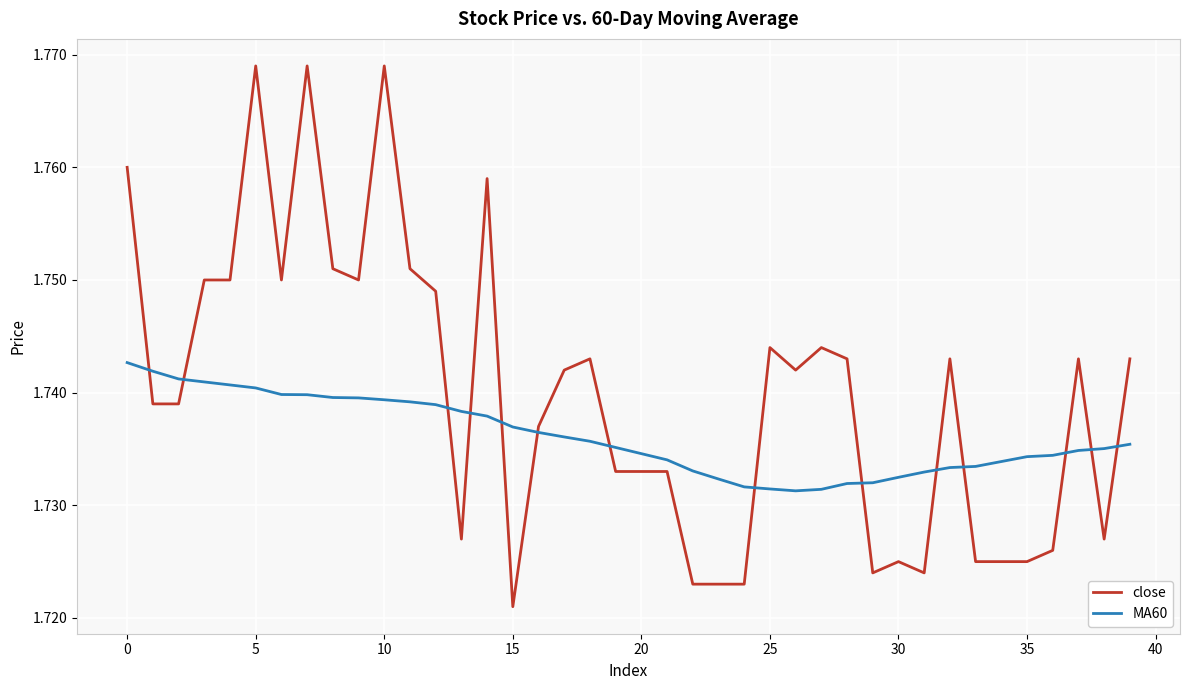

List the series in order of their peak value, highest first.

close, MA60